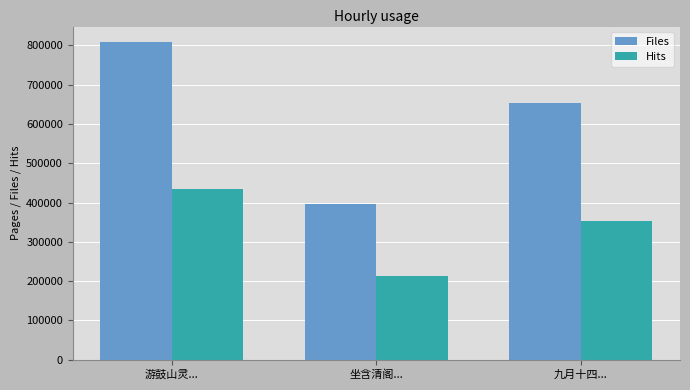

How many series are shown in this chart?

2